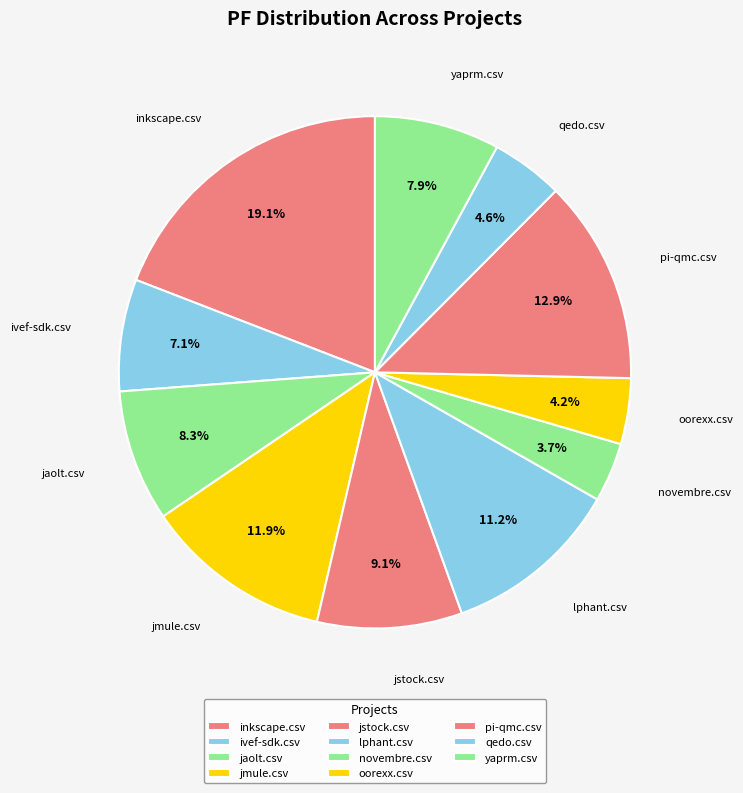

What is the total percentage of novembre.csv and ivef-sdk.csv?

10.8%